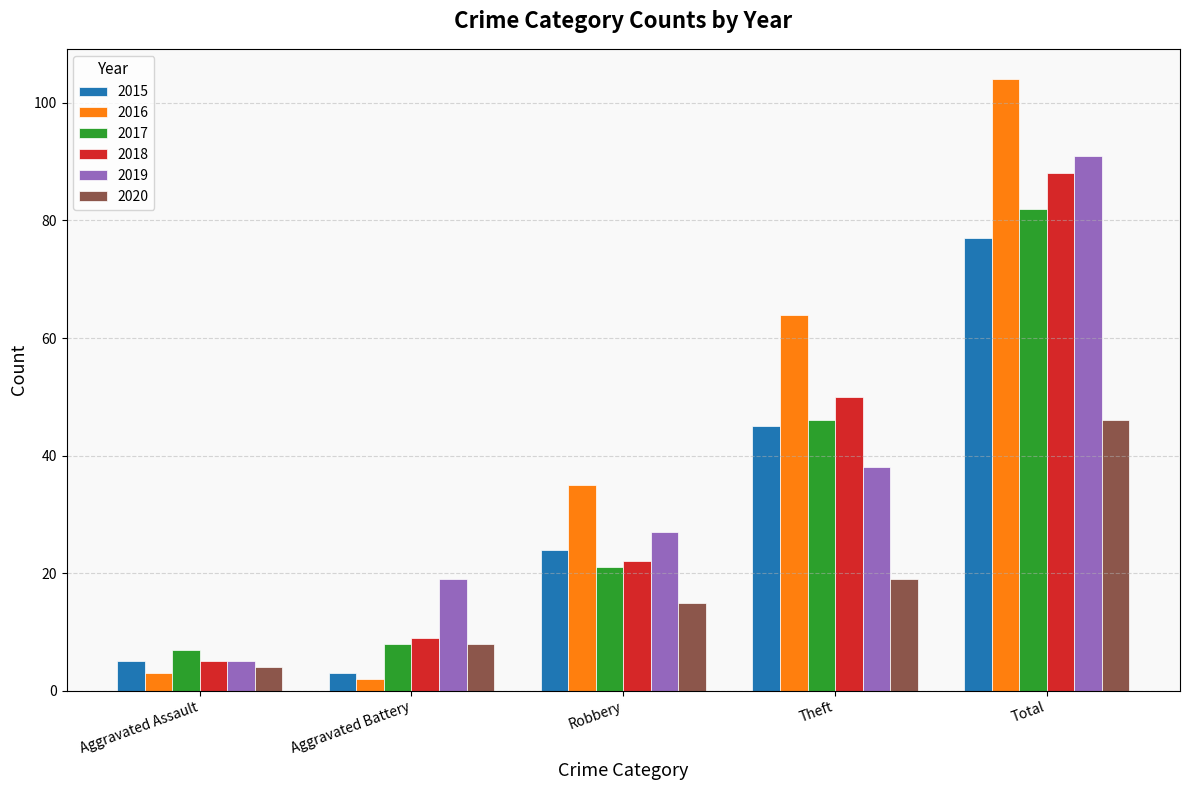

Which series changed the most between Aggravated Assault and Theft?

2016